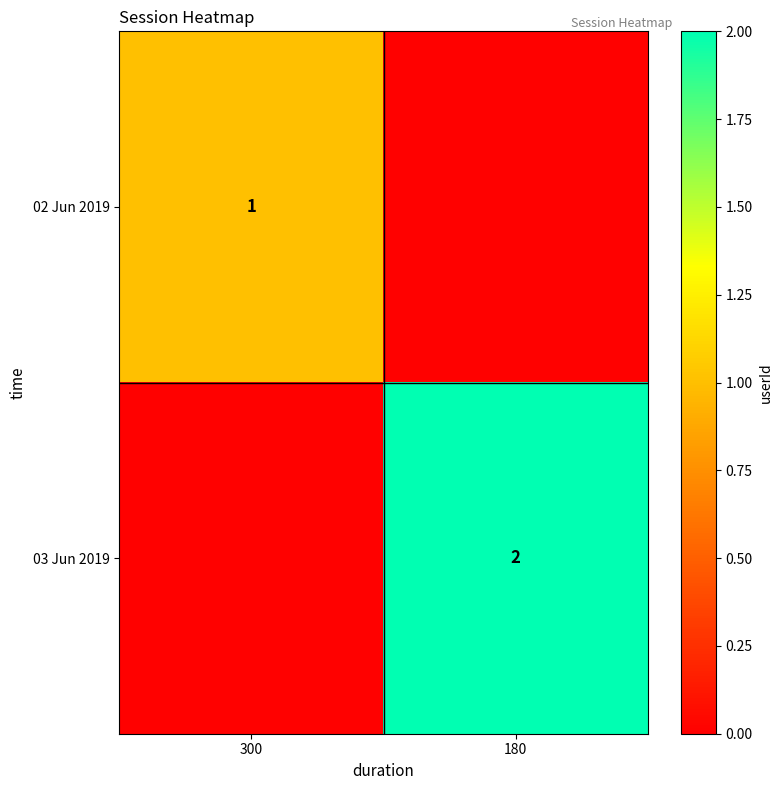

At which category does the chart reach its minimum across all series?

180